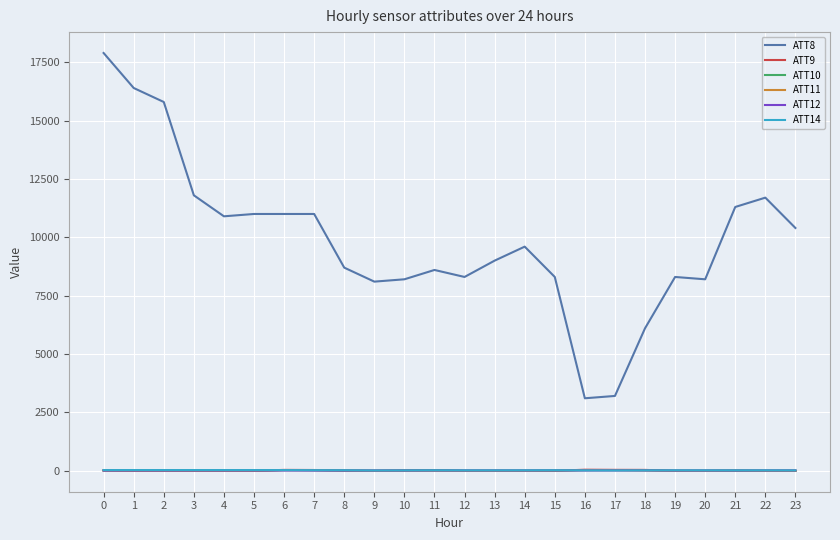

What are all the series names shown in the legend?

ATT8, ATT9, ATT10, ATT11, ATT12, ATT14